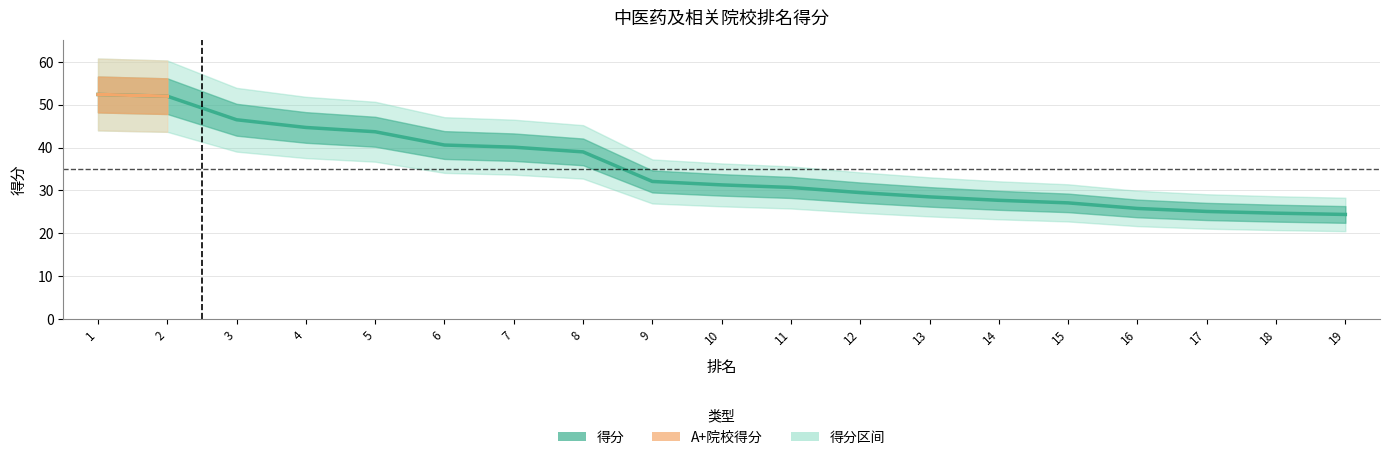

Count the number of values greater than 31.

10